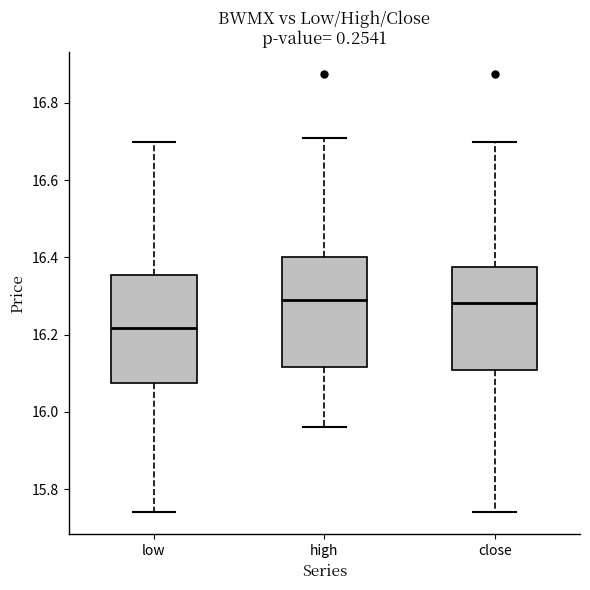

Reading left to right, transcribe this box plot: for each box, give where its median line is, the range the box spans, and where its two whiskers end, as read against the y-axis. The values are not printed on the chart, so give them approximately, as read against the axis.

low: median 16.22, box 16.08 to 16.36, whiskers 15.74 to 16.70
high: median 16.30, box 16.12 to 16.40, whiskers 15.96 to 16.72
close: median 16.28, box 16.10 to 16.38, whiskers 15.74 to 16.70